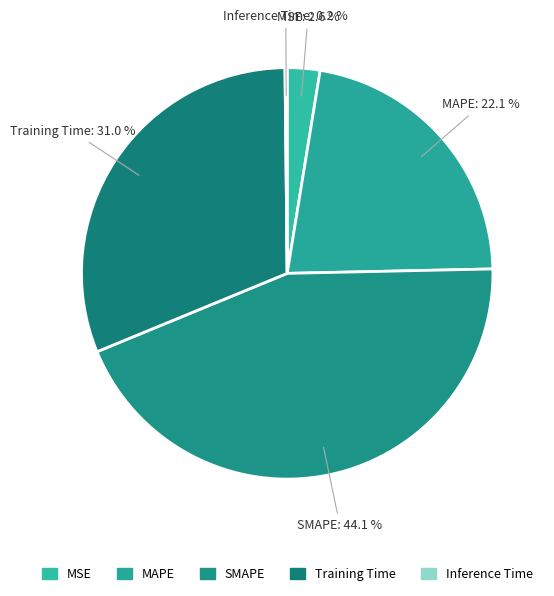

What percentage is the Training Time slice, to the nearest percent?

31%